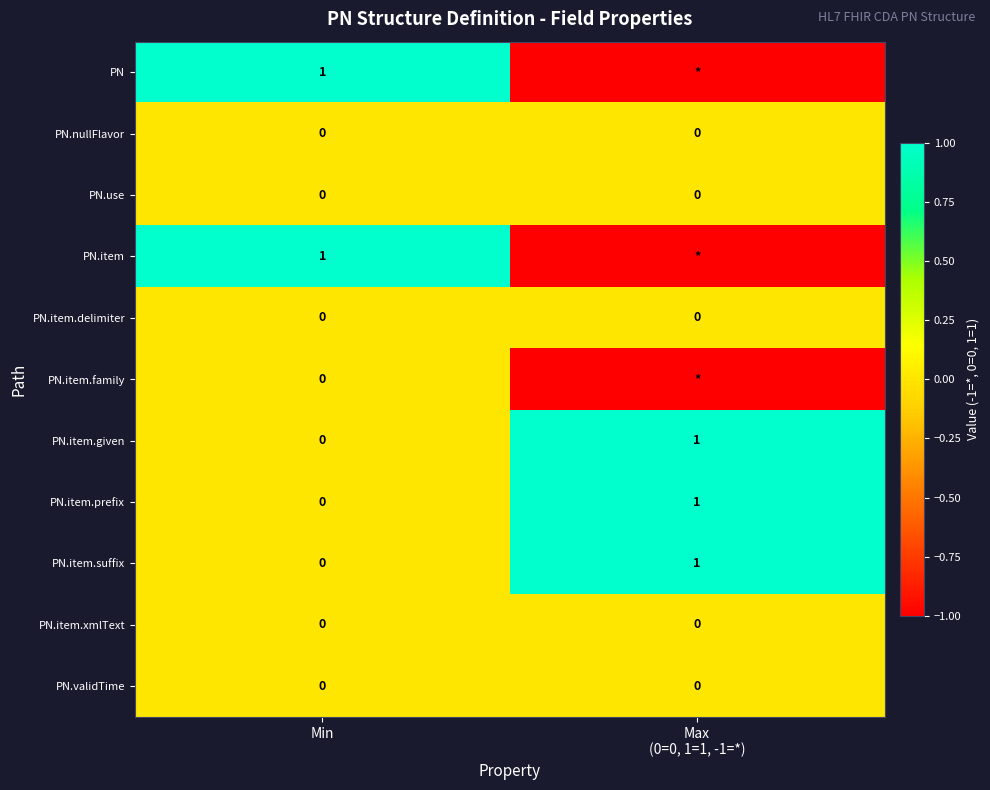

The value of PN.item.xmlText at Min is 0. True or false?

True